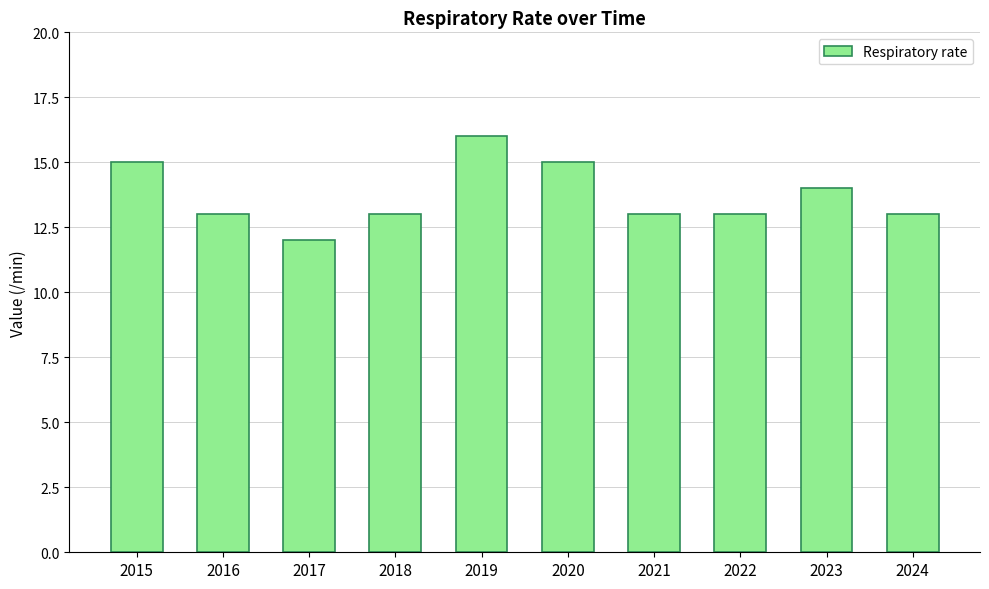

What is the value of the 4th bar from the left?

13